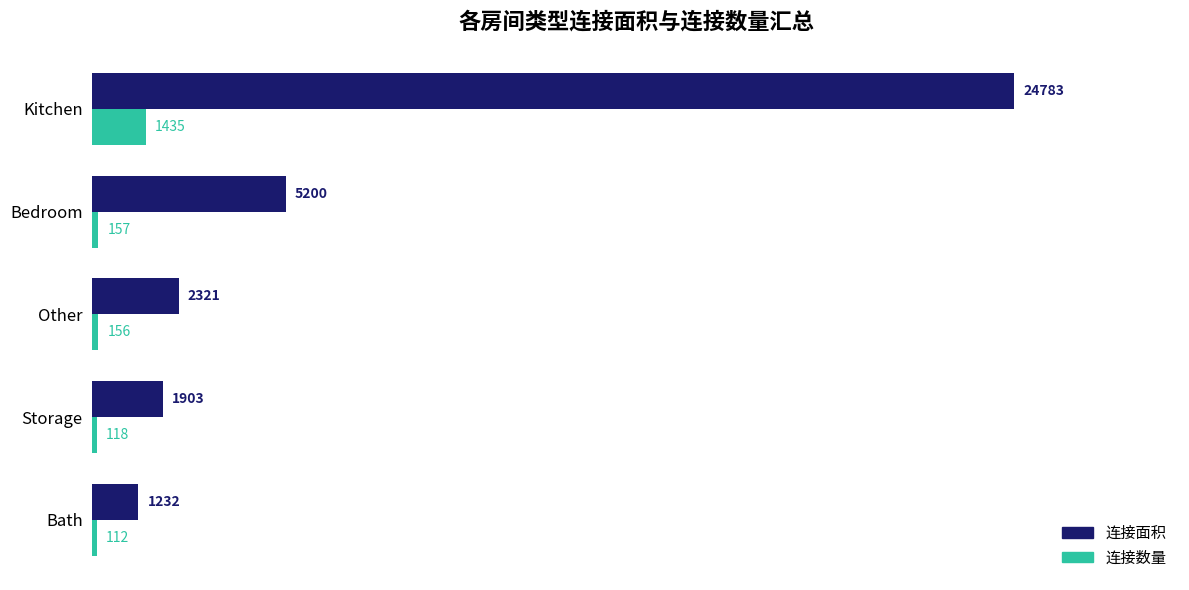

What is the difference between the second highest and minimum values in the 连接数量 series?

45